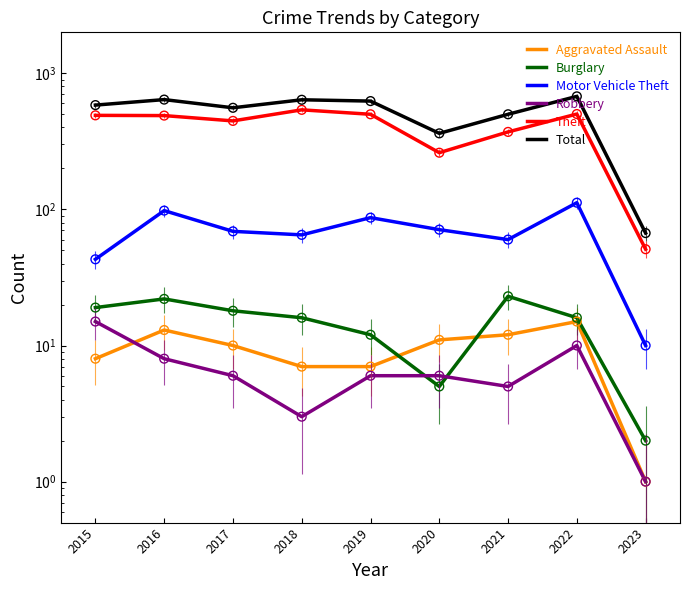

Which series has the widest spread of Y values?

Total